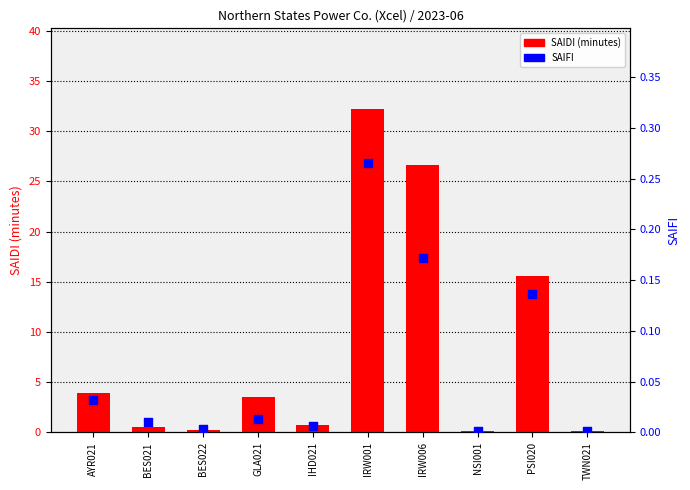

At how many categories does at least one series exceed 2?

5